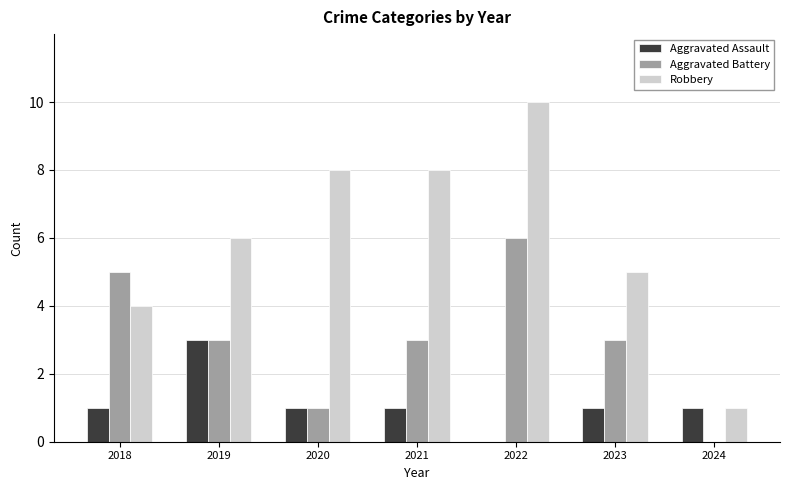

True or false: Aggravated Assault has a value of 3 at 2019.

True